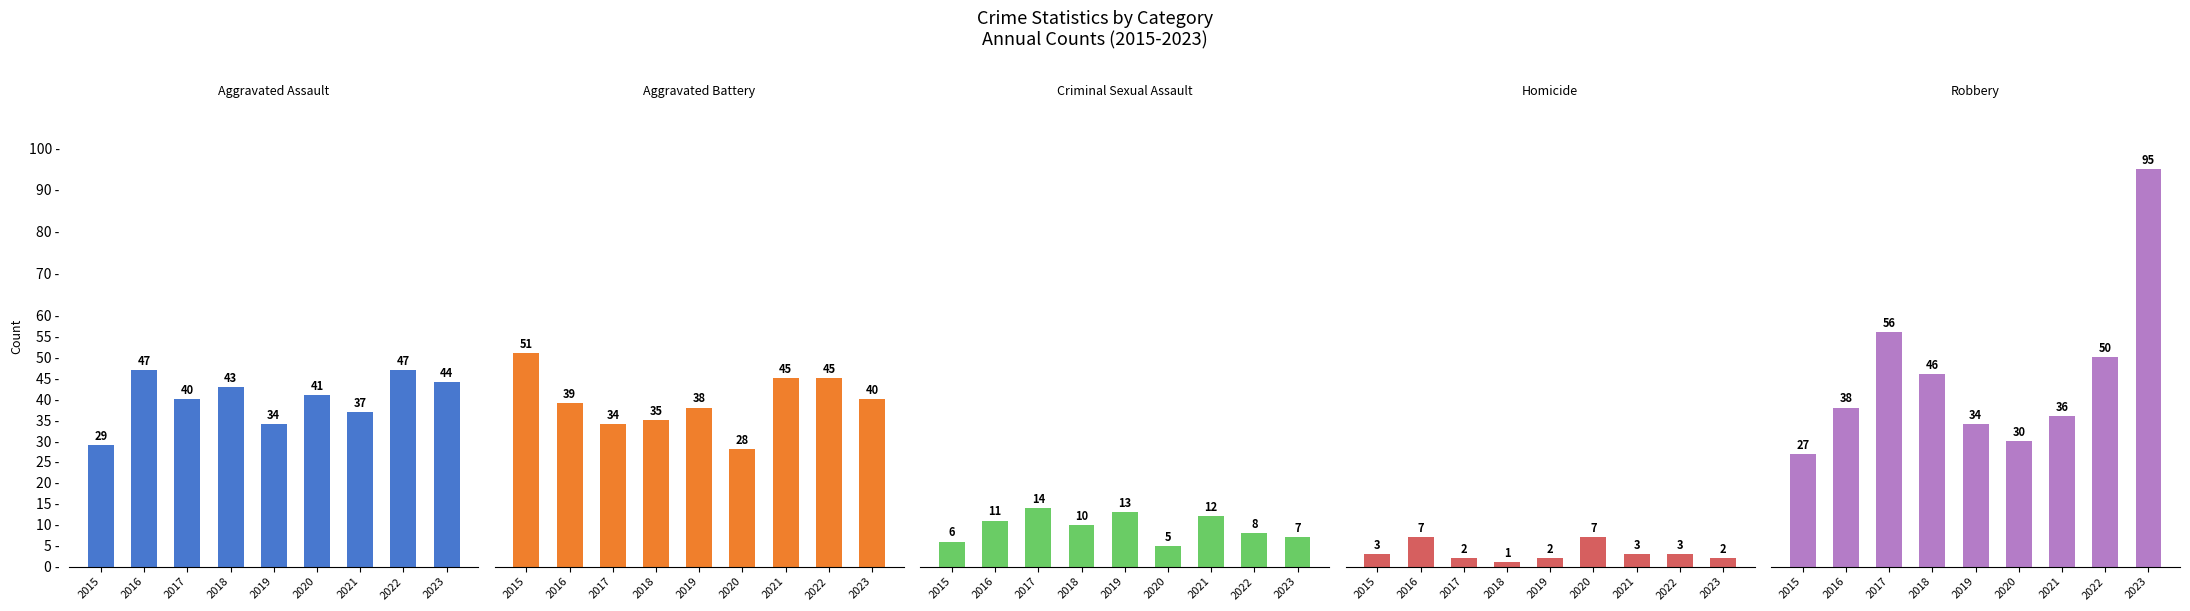

How many groups of bars are there?

9